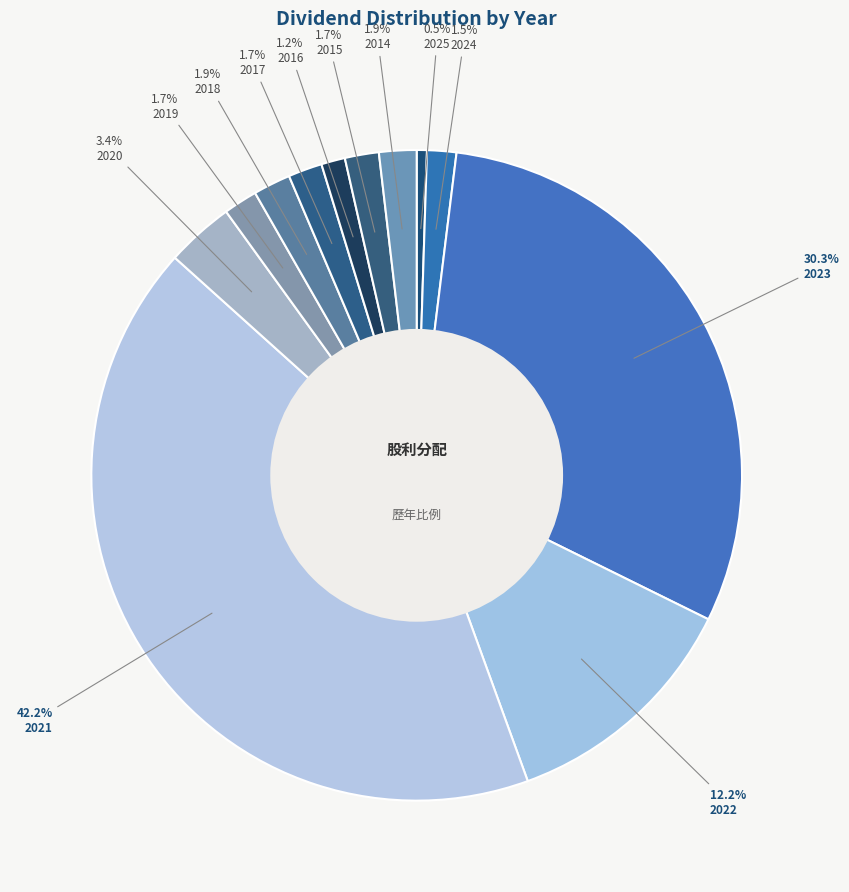

To the nearest percent, what is the difference between the largest and smallest slice percentages?

42%